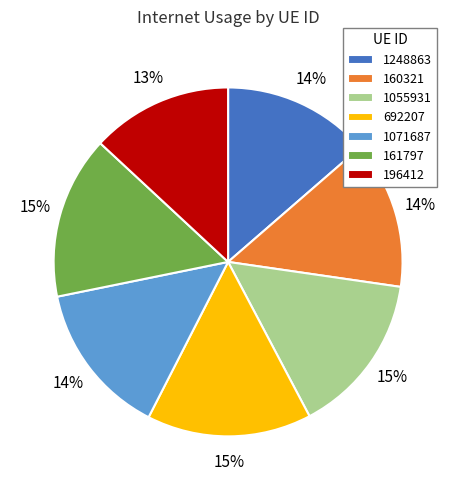

Between 196412 and 692207, which is larger?

692207